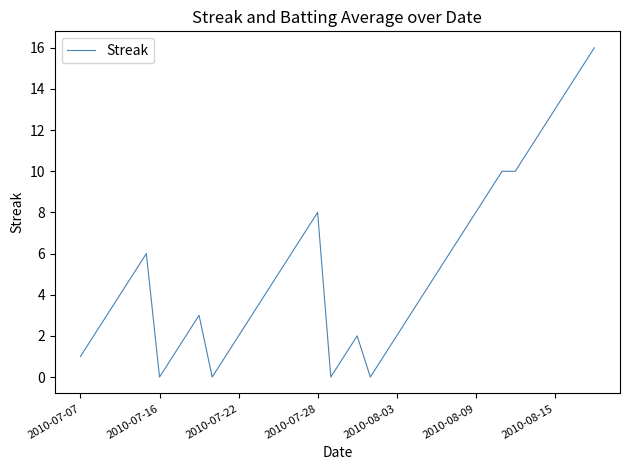

What is the maximum value shown in the chart?

16